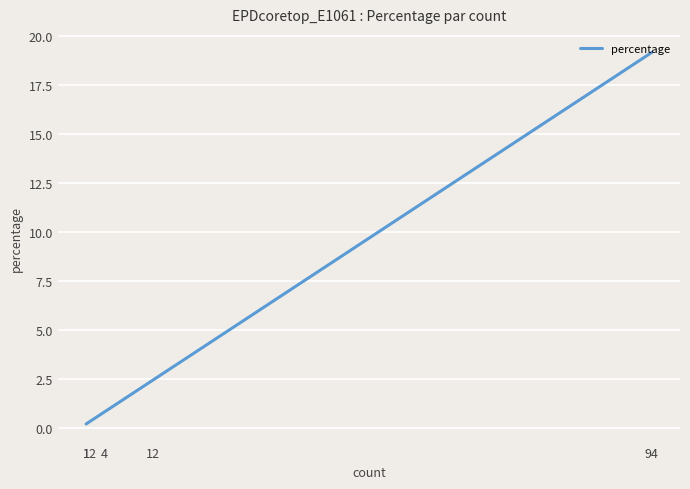

Reading right to left, extract all data points from this chart.

19.1	7.5	3.7	3.5	2.4	2.2	1.4	1.2	0.8	0.8	0.6	0.6	0.4	0.4	0.4	0.2	0.2	0.2	0.2	0.2